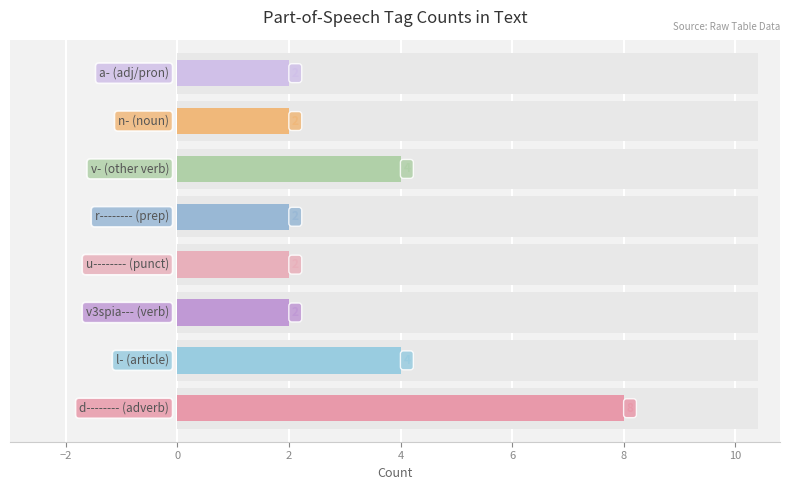

What is the difference between the maximum and minimum values?

6